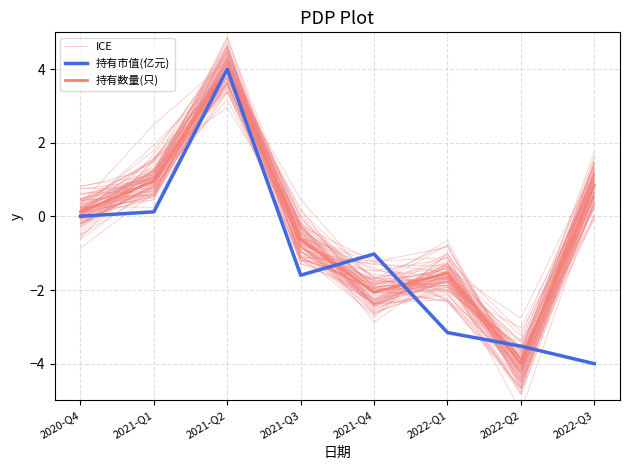

What are all the series names shown in the legend?

ICE, 持有市值(亿元), 持有数量(只)